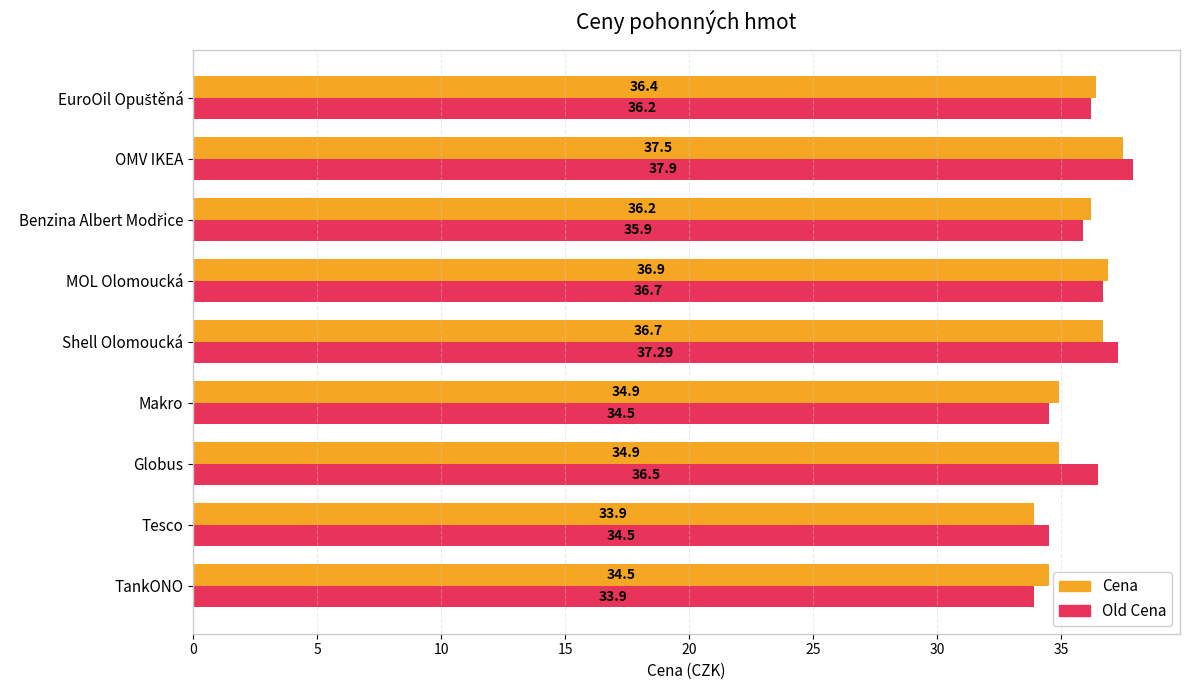

How many data points in Old Cena are above 36?

5